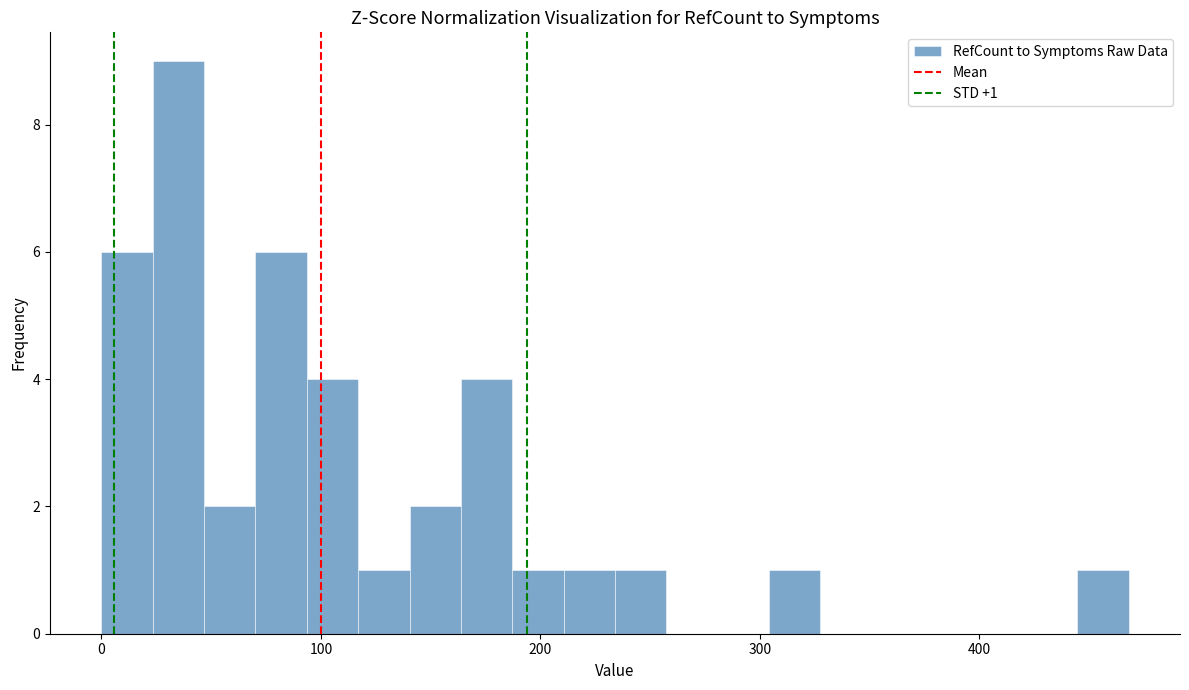

Around what value on the x-axis is the tallest bar? Give the approximate position of its centre, as read against the axis.

40